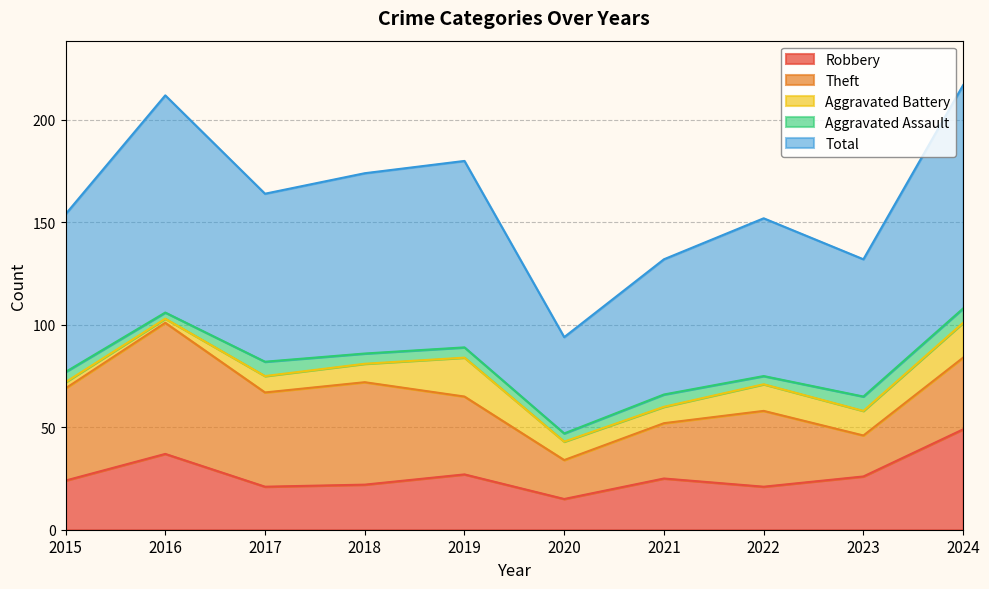

True or false: Theft and Total intersect in this chart.

False